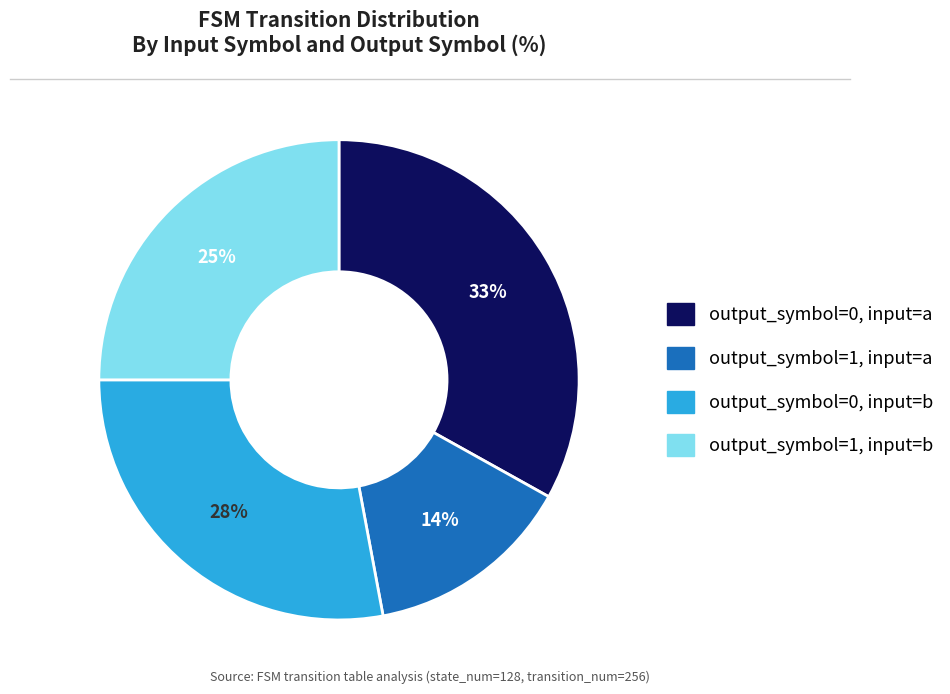

Which category has the smallest portion of the pie?

output_symbol=1, input=a